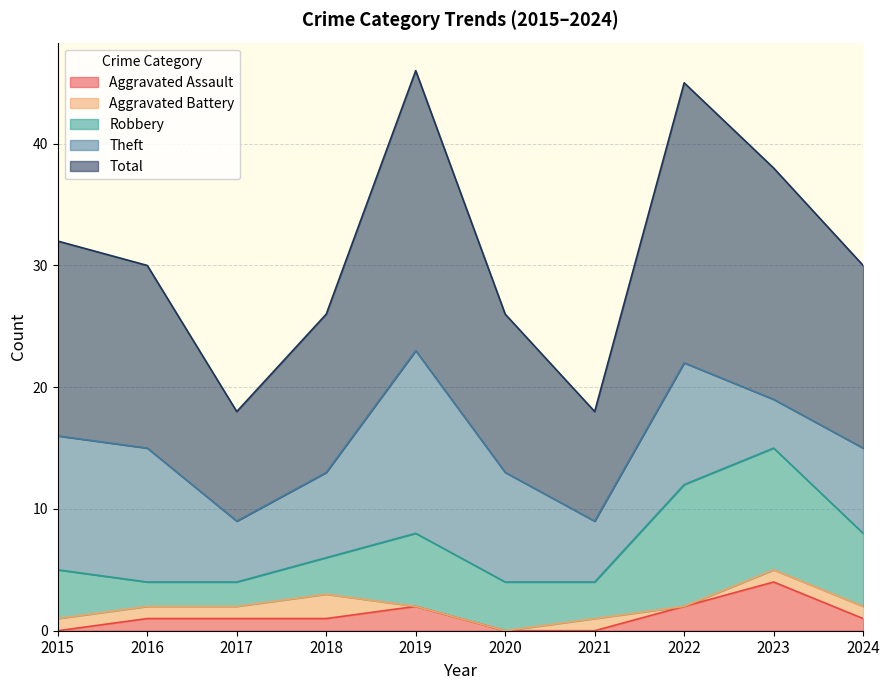

What value does the Aggravated Assault series have at 2018?

1